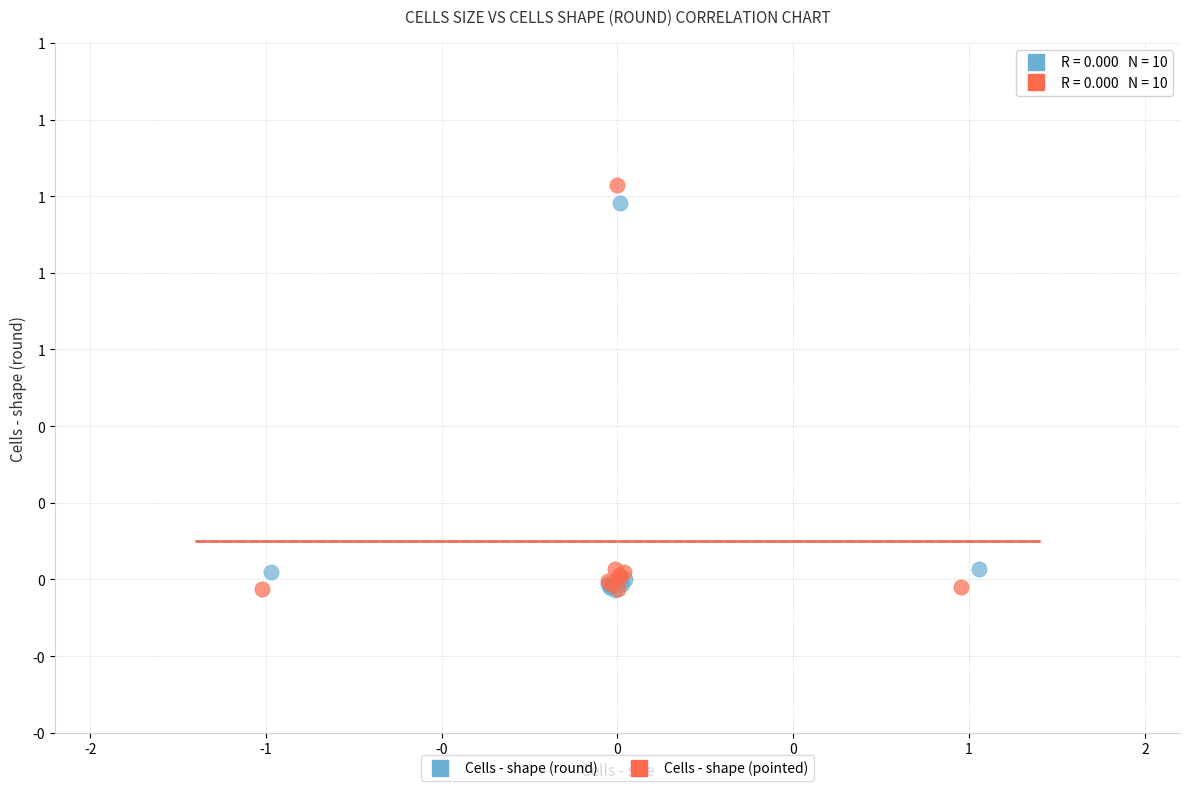

What are all the series names shown in the legend?

Cells - shape (round), Cells - shape (pointed)